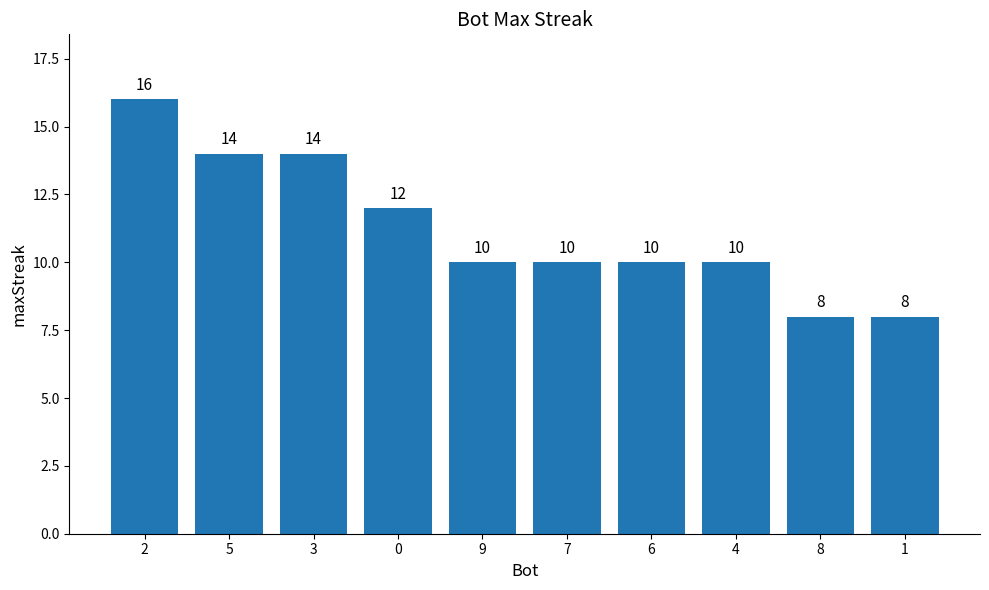

Approximately how many times larger is the value at 9 compared to 7?

1.0